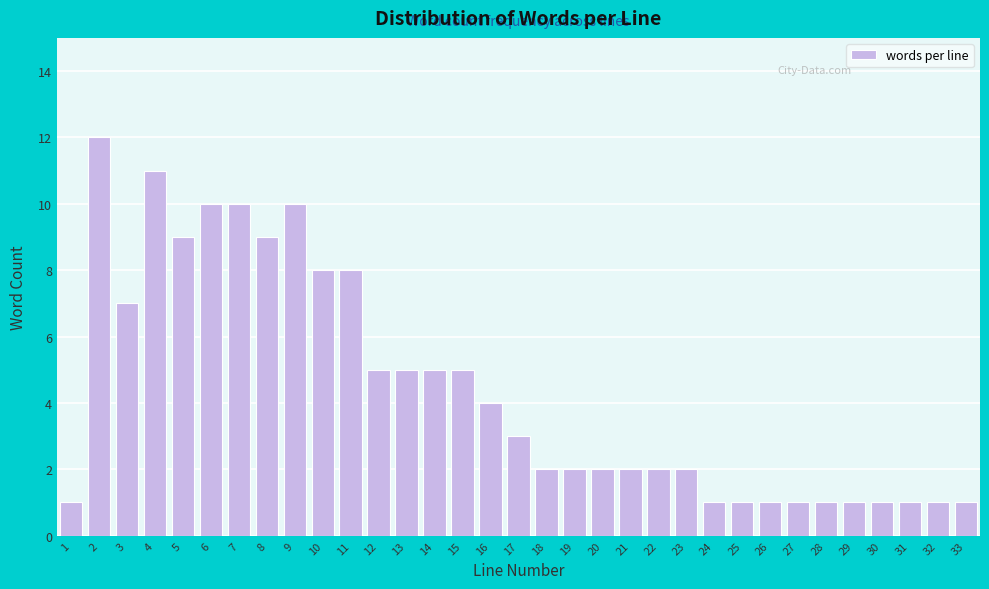

What is the difference between the second highest and second lowest values?

10